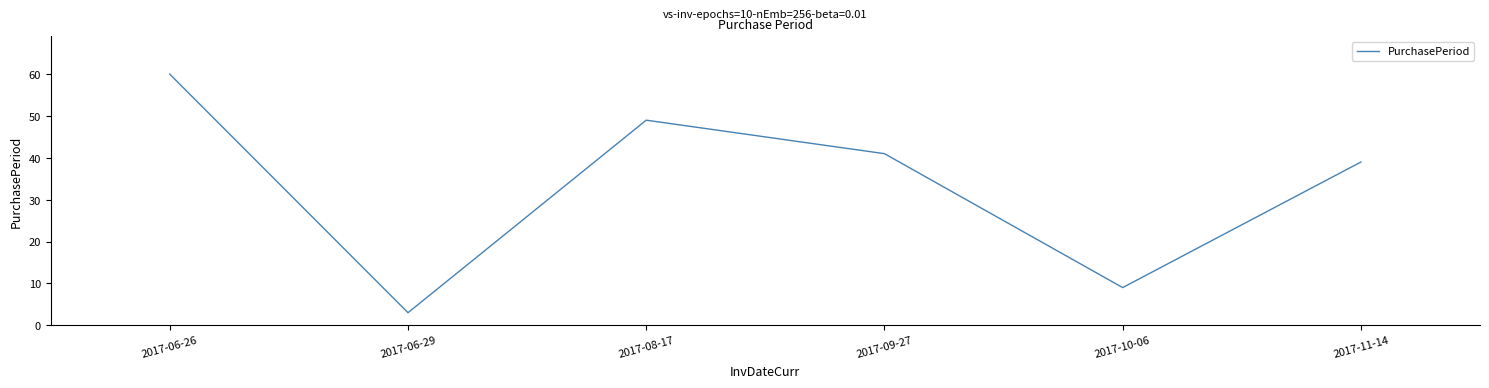

What is the difference between the second highest and second lowest values?

40